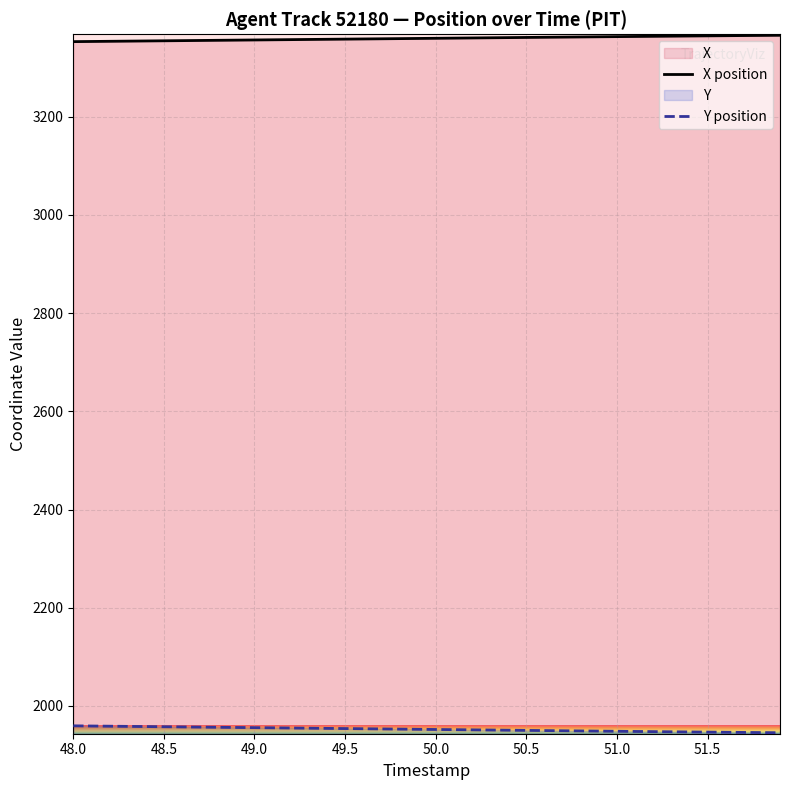

The value of Y position at 48.5 is 1062.6. True or false?

False